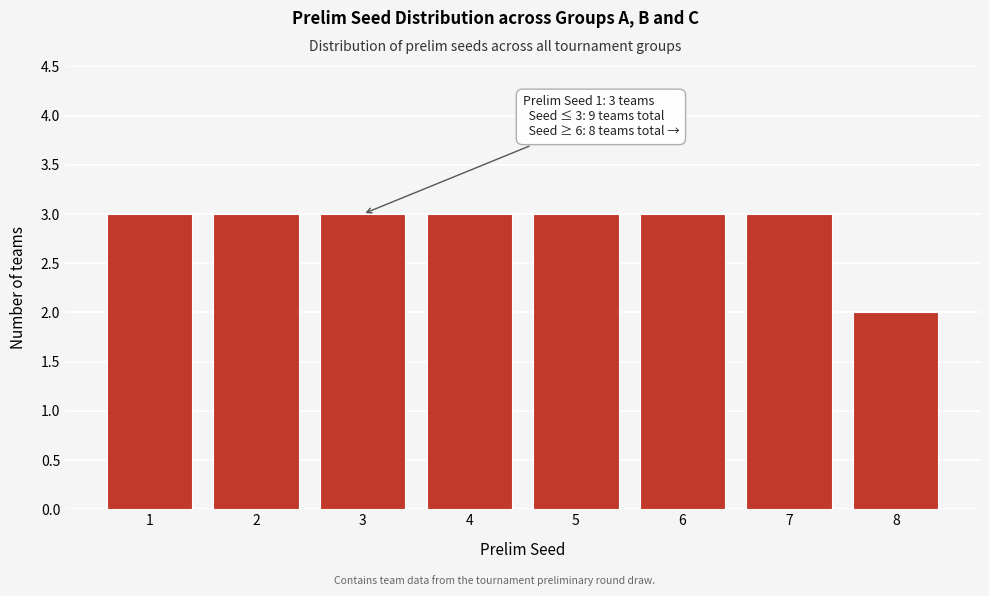

Reading right to left, transcribe all the data shown in this chart.

2	3	3	3	3	3	3	3